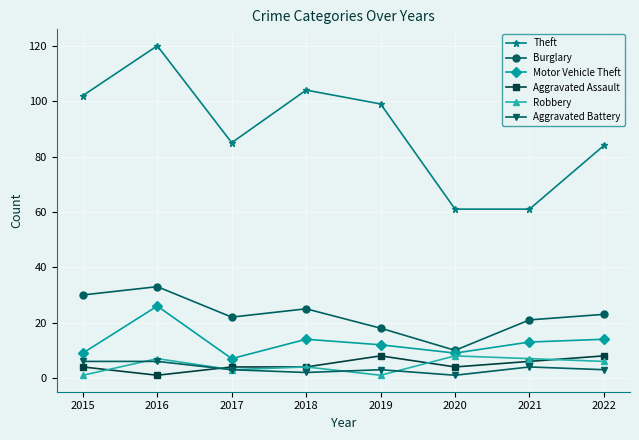

At which category does Theft reach its first local valley?

2017